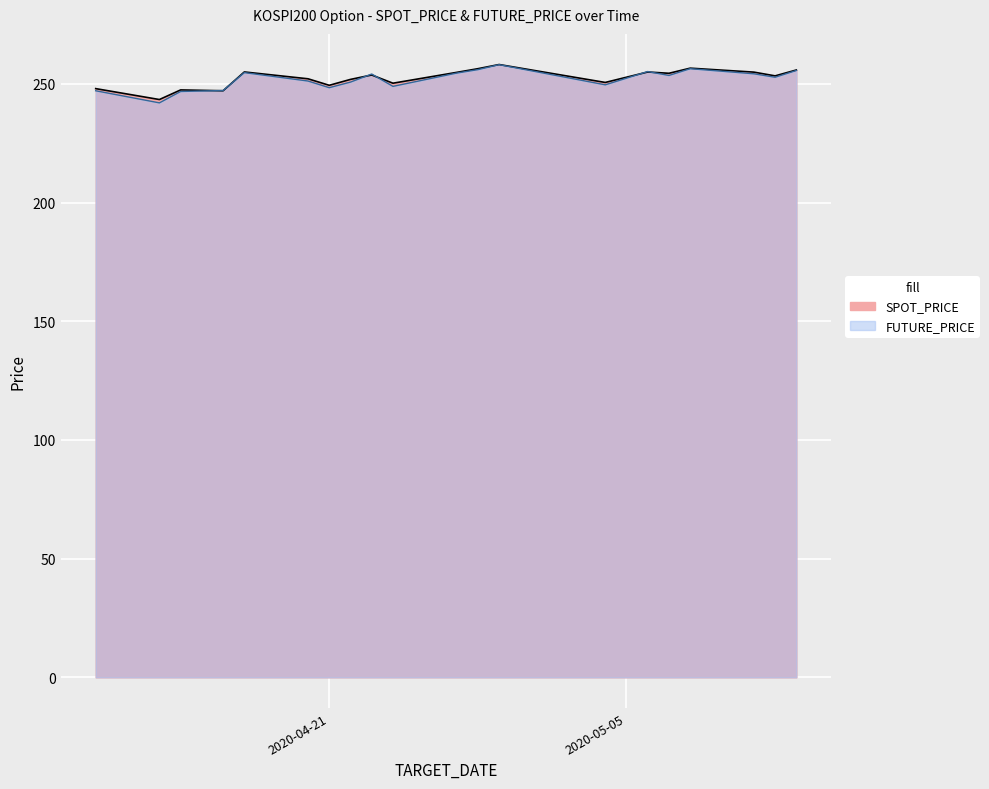

What is the difference between the FUTURE_PRICE values at 2020-04-24 and 2020-05-12?

3.9